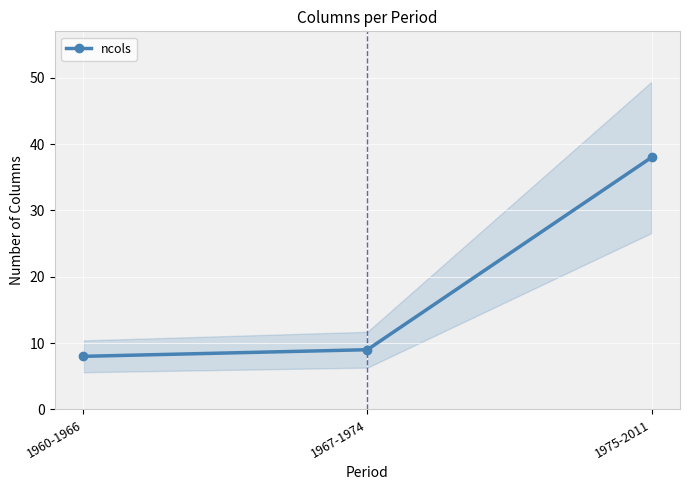

What is the average value?

18